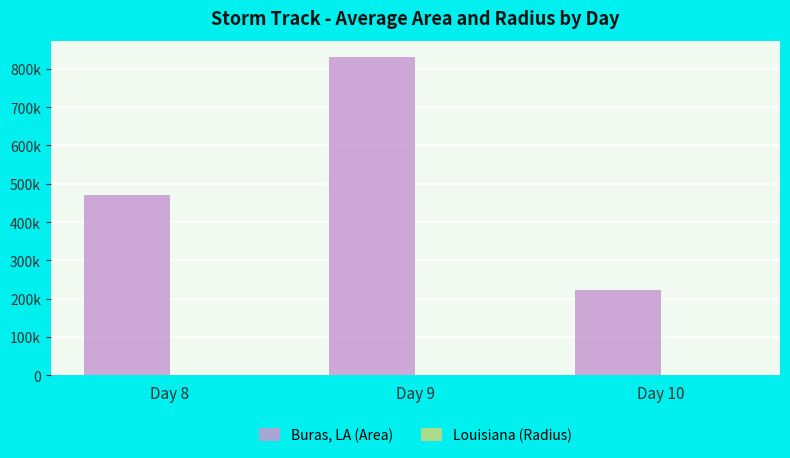

What is the sum of the Louisiana (Radius) values at Day 9 and Day 10?

745.9